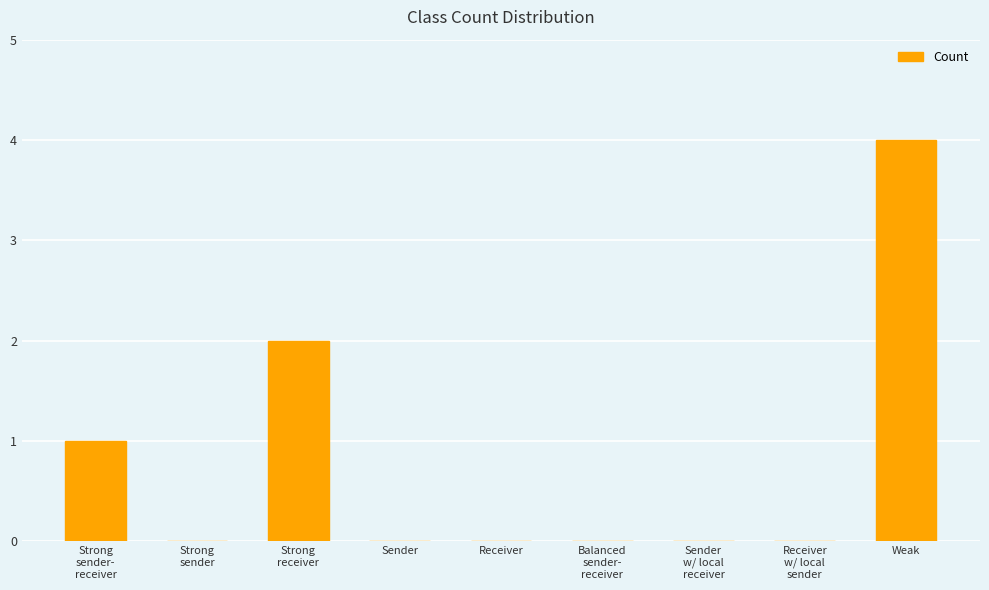

What is the greatest value displayed?

4